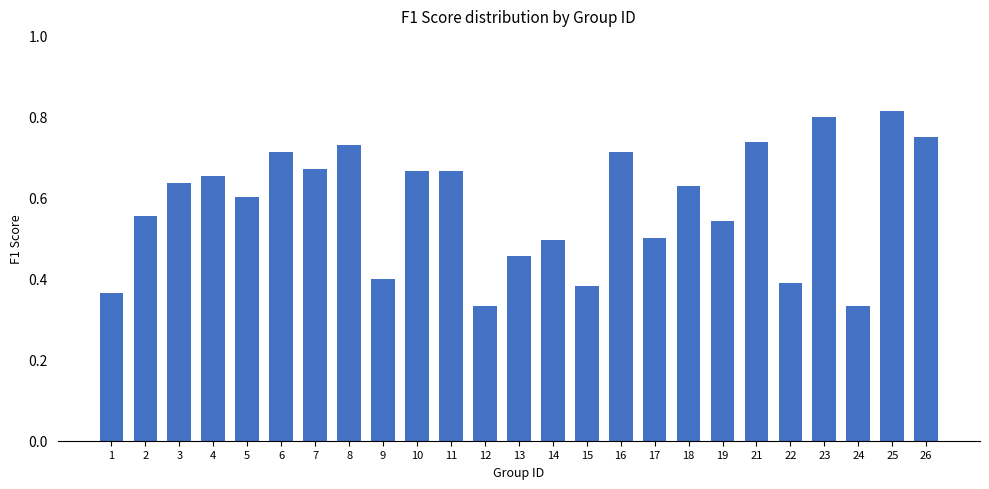

How many values are between 0 and 1?

25